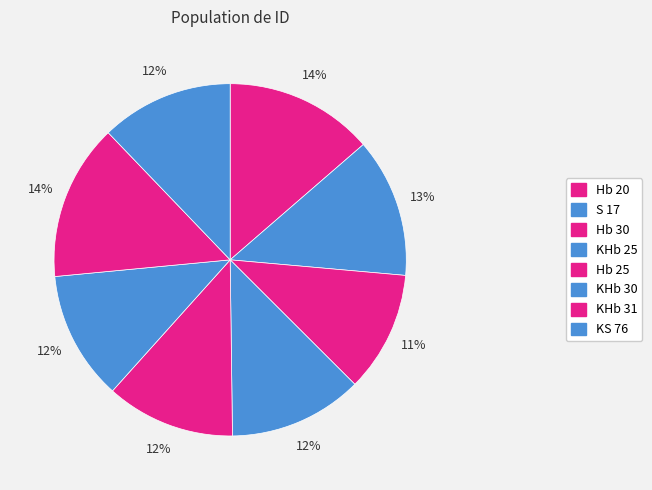

To the nearest percent, what is the average slice percentage?

12%